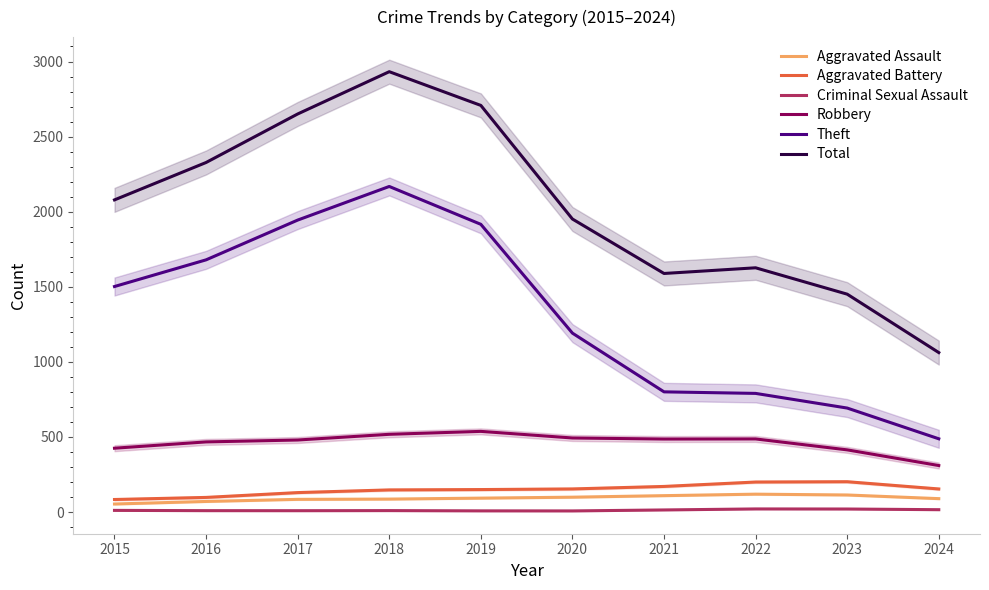

What is the sum of all Aggravated Assault values?

916.0